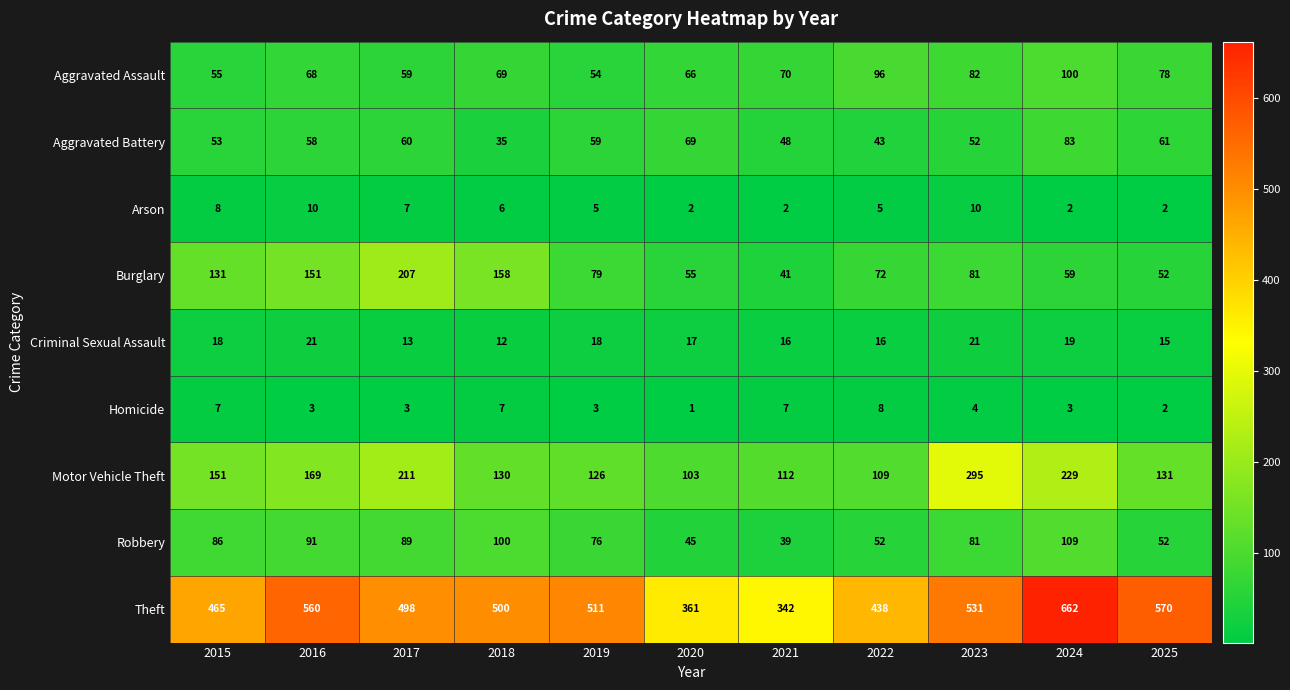

How many data points does each series have?

11